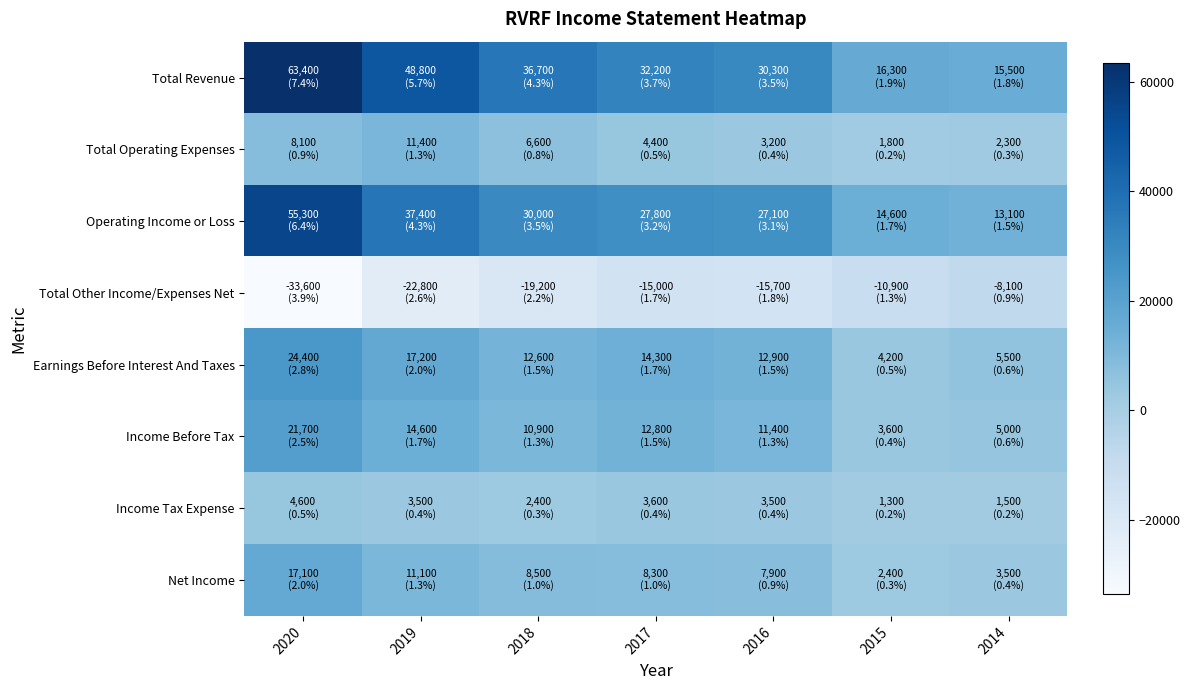

Rank the series by their maximum value, from lowest to highest.

Total Other Income/Expenses Net, Income Tax Expense, Total Operating Expenses, Net Income, Income Before Tax, Earnings Before Interest And Taxes, Operating Income or Loss, Total Revenue